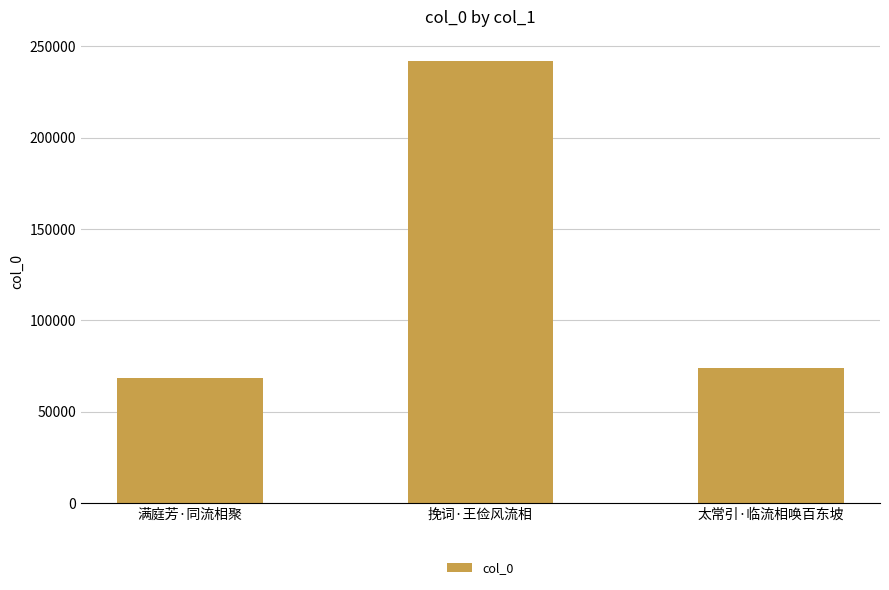

What is the change in value from 满庭芳·同流相聚 to 太常引·临流相唤百东坡?

+5605